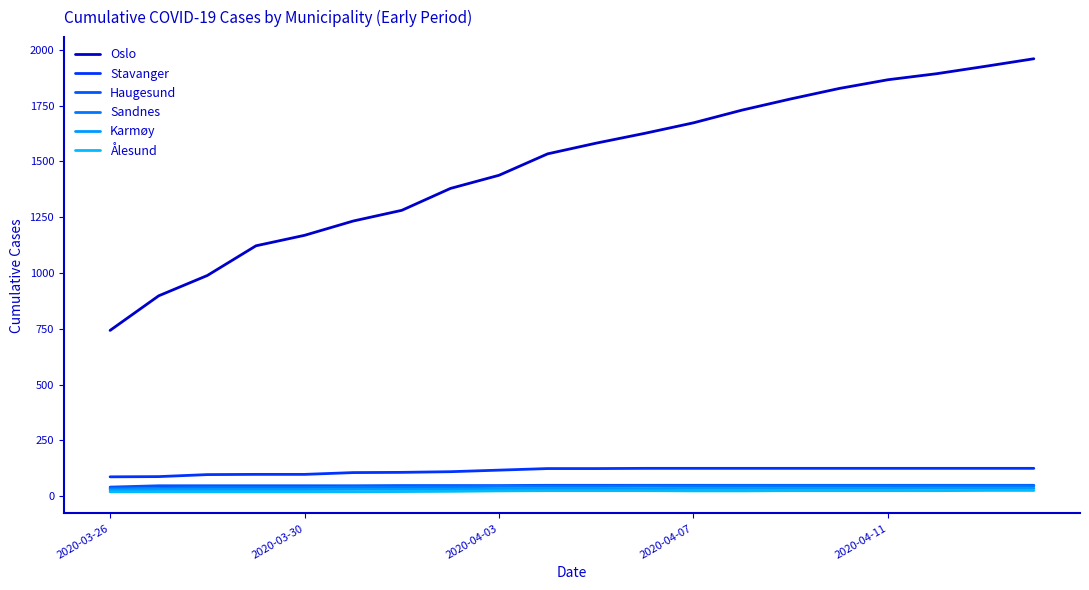

Does the chart have visible grid lines?

No